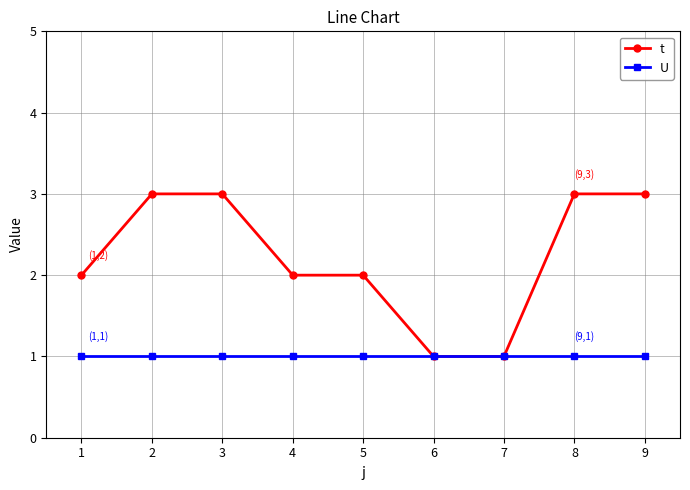

Is it true that U equals 1 at 8?

True